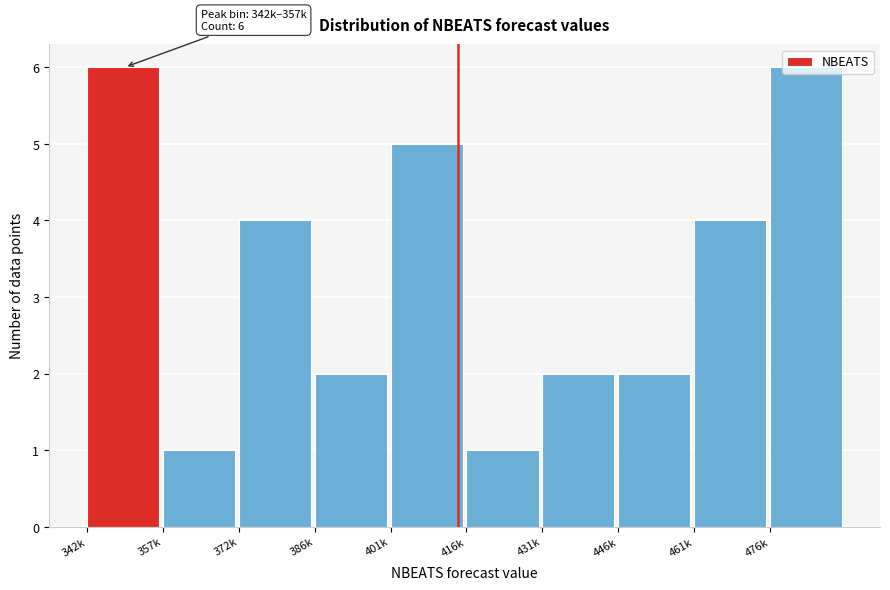

What is the difference between the second highest and minimum values?

5